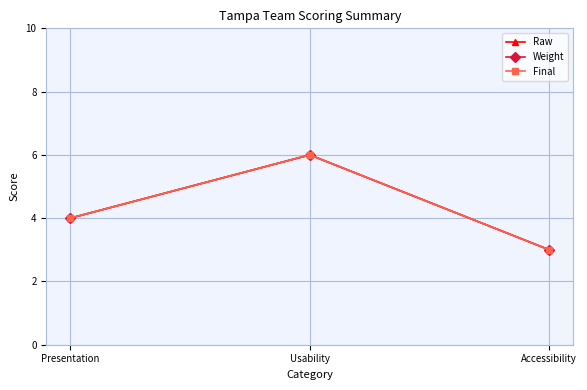

Does the chart have visible grid lines?

Yes